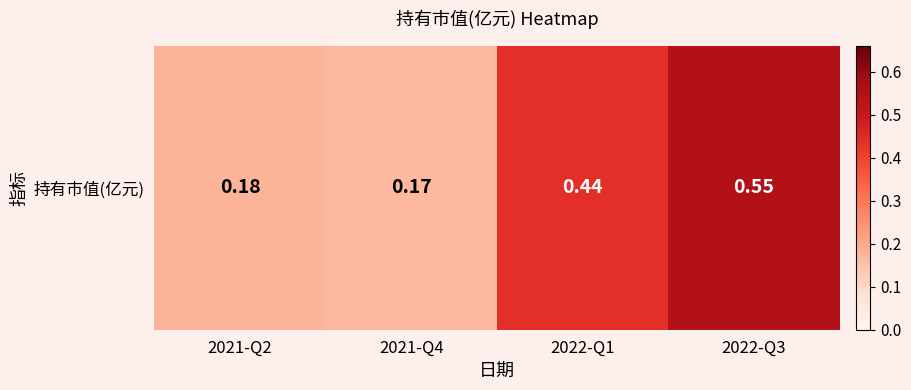

Which label corresponds to the smallest value in the chart?

2021-Q4